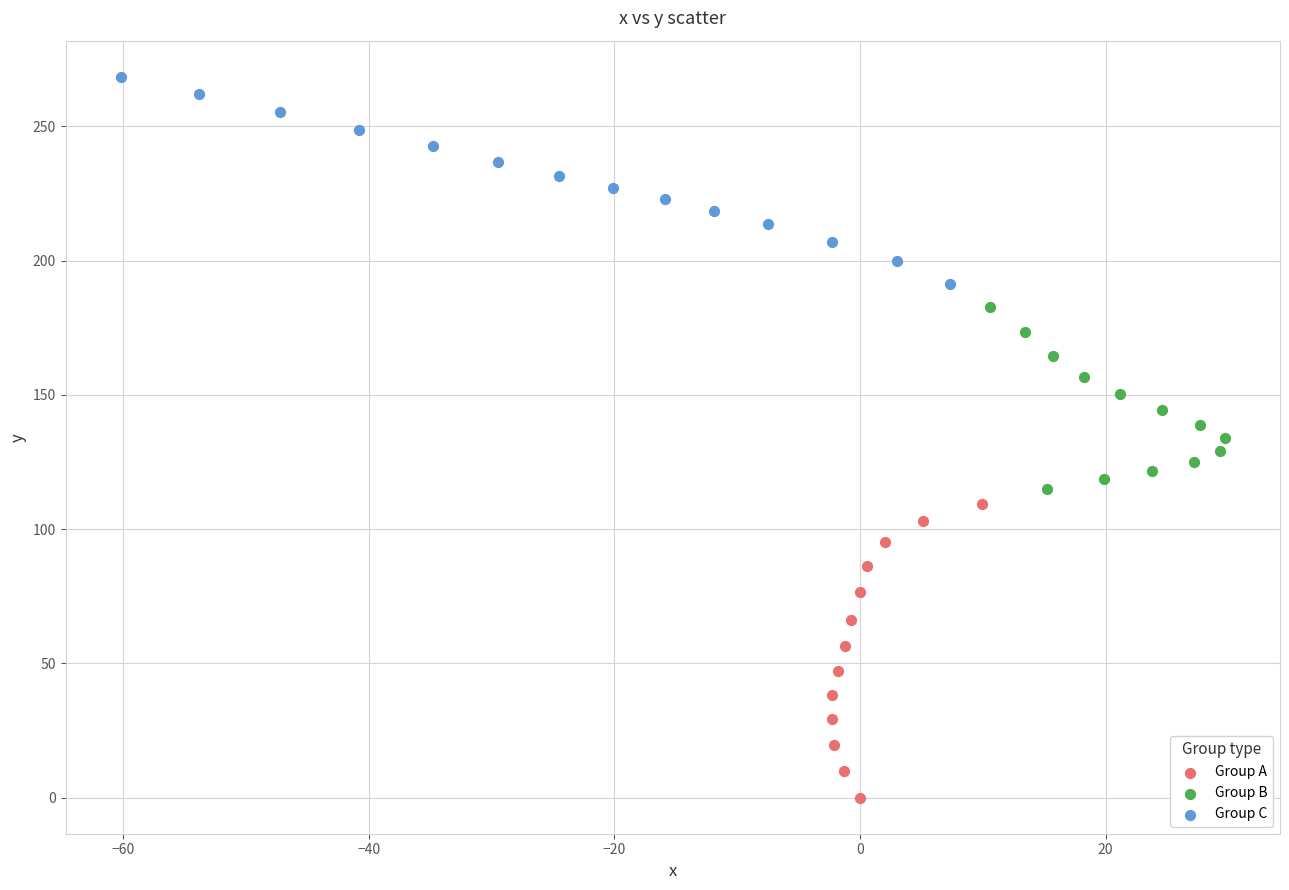

Which series has the largest Y range (max minus min)?

Group A